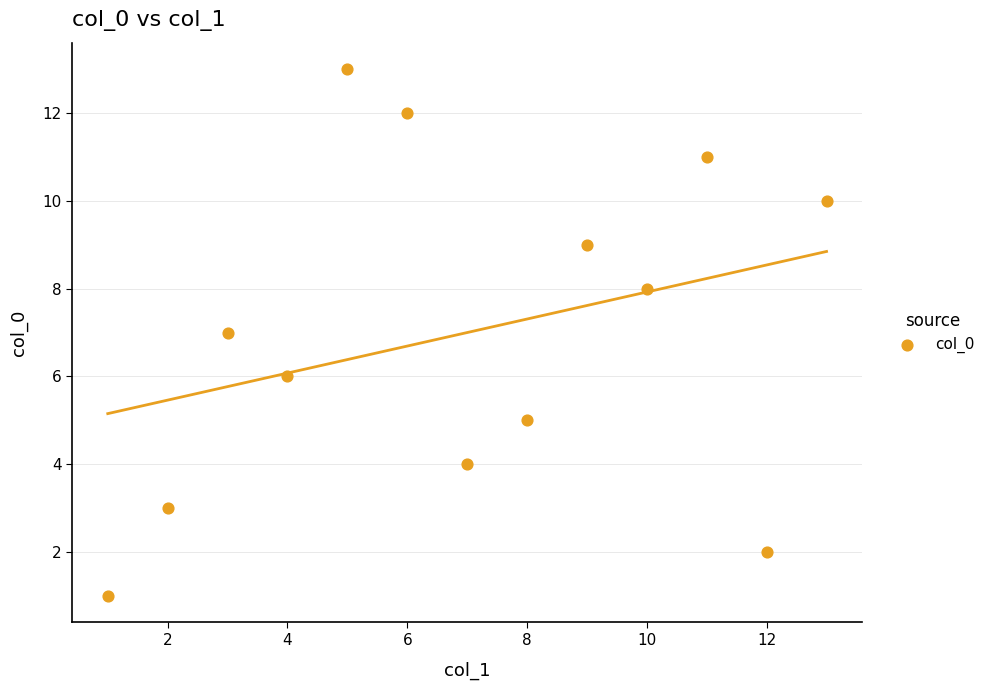

What is the range of Y values (max minus min)?

12